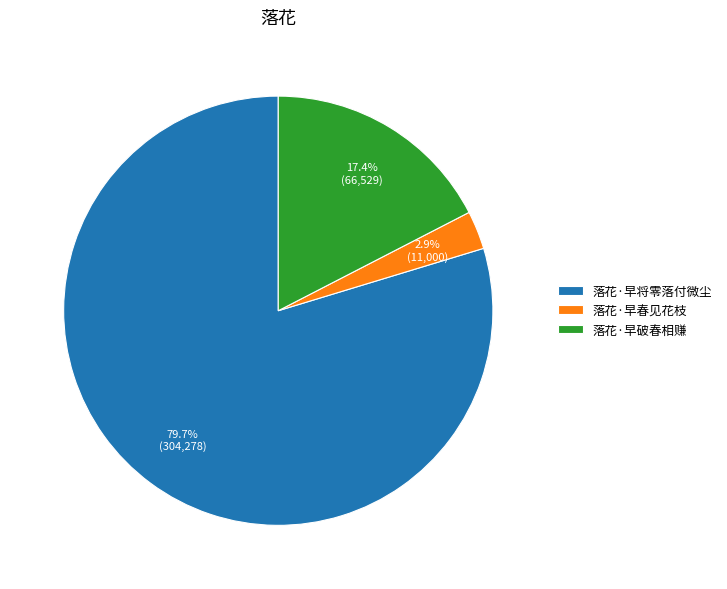

Which slice is the smallest?

落花·早春见花枝